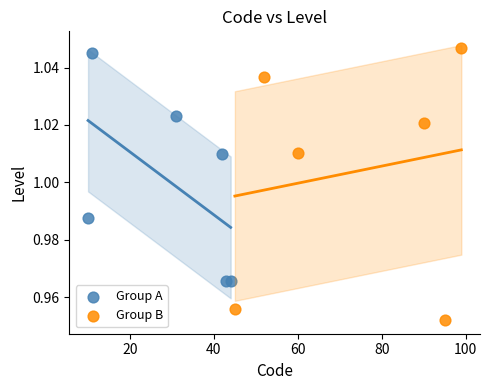

What are all the series names shown in the legend?

Group A, Group B